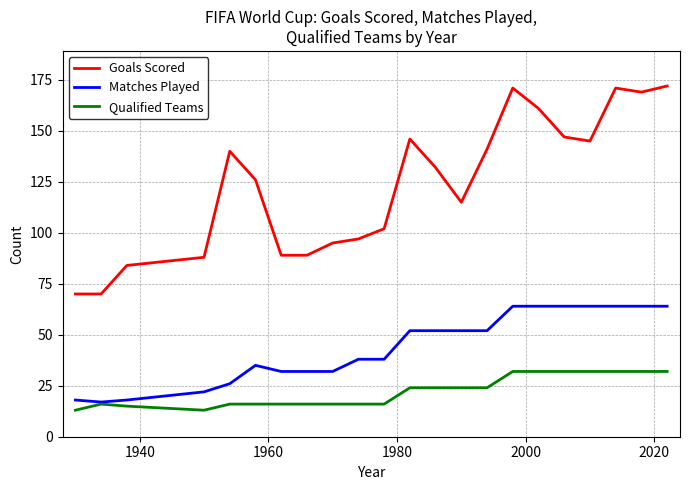

True or false: Goals Scored has more than 0 points higher than both neighbors.

True